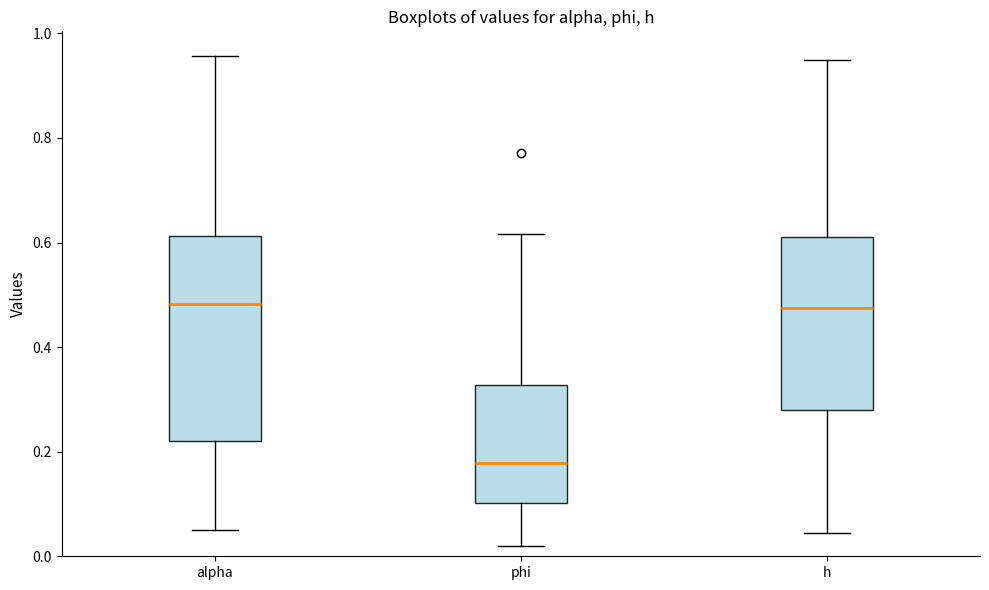

Reading left to right, transcribe this box plot: for each box, give where its median line is, the range the box spans, and where its two whiskers end, as read against the y-axis. The values are not printed on the chart, so give them approximately, as read against the axis.

alpha: median 0.48, box 0.22 to 0.62, whiskers 0.06 to 0.96
phi: median 0.18, box 0.10 to 0.32, whiskers 0.02 to 0.62
h: median 0.48, box 0.28 to 0.62, whiskers 0.04 to 0.94